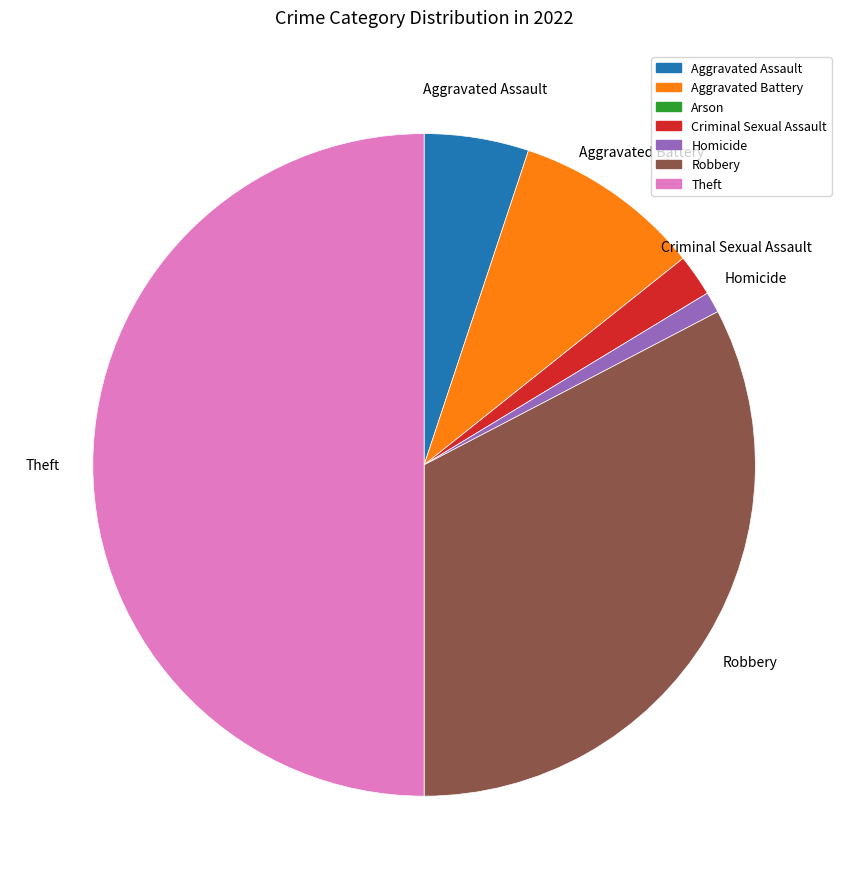

Count the number of slices in the pie.

6